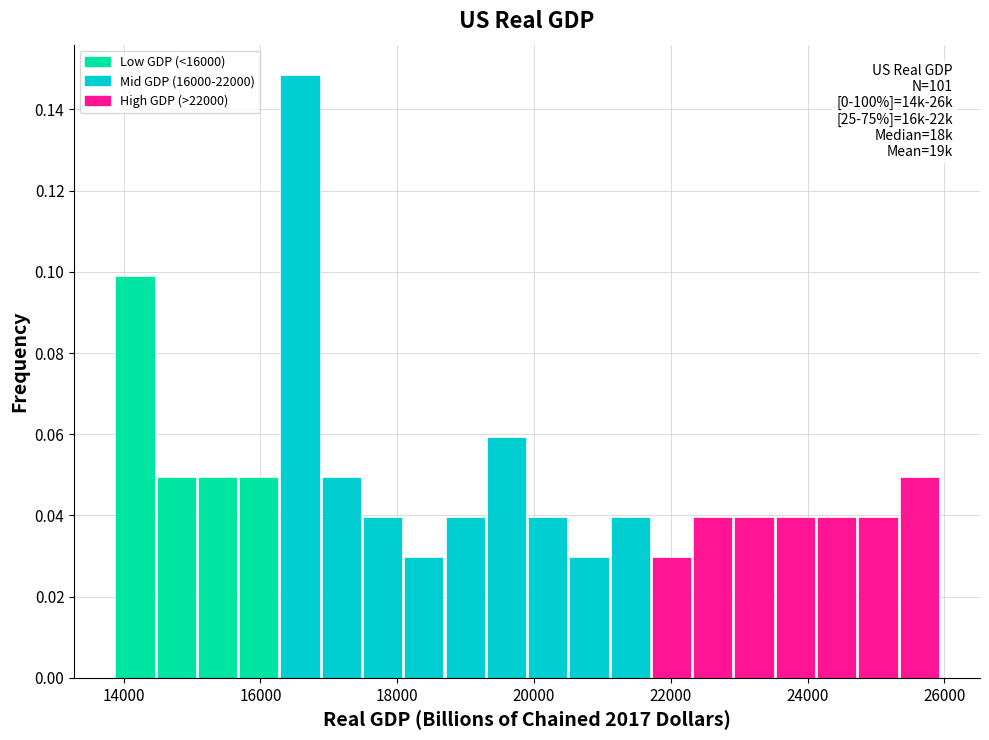

Read against the x-axis, roughly where is the centre of the tallest bar?

16600